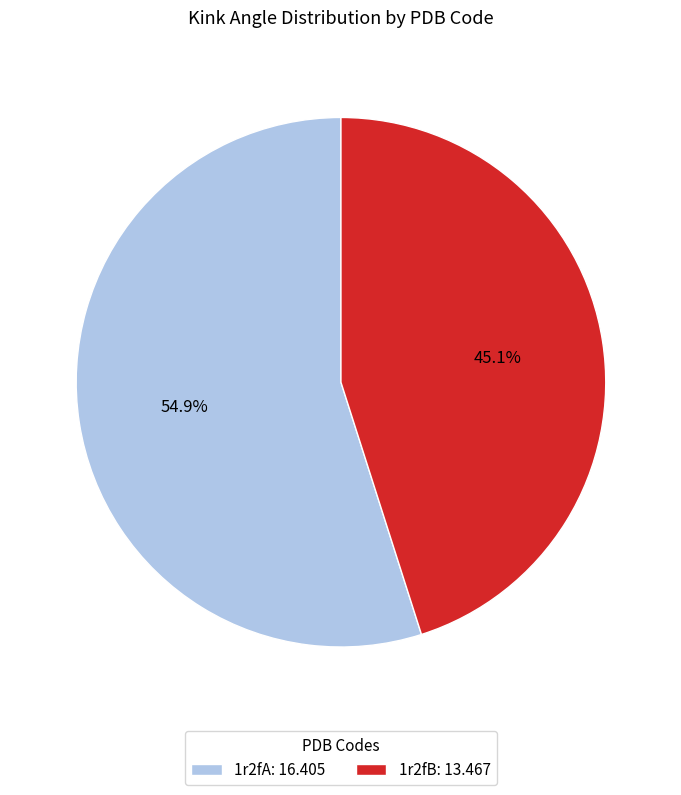

Which slice is the largest?

1r2fA